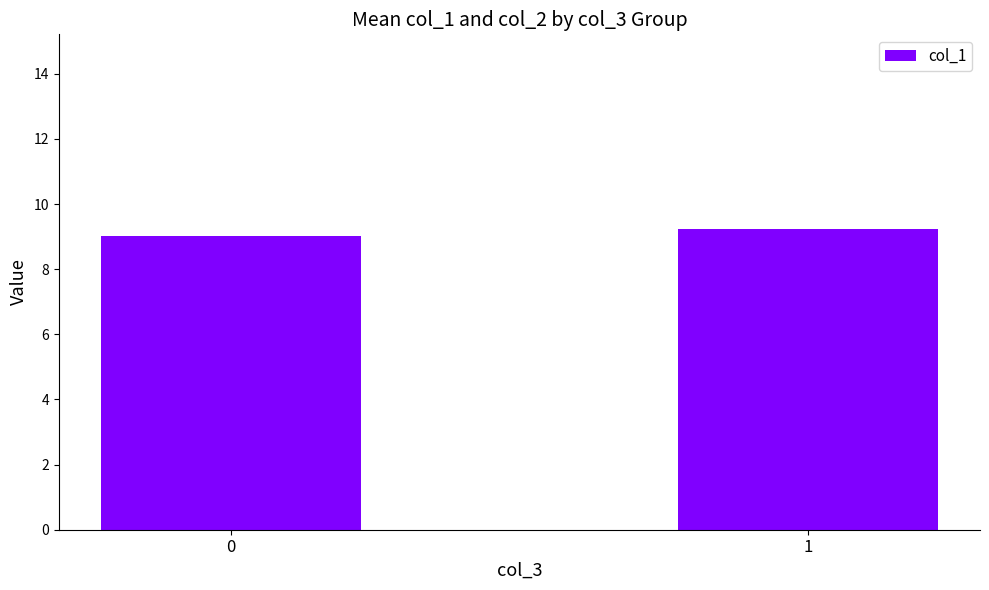

What is the difference between the values at 0 and 1?

0.2